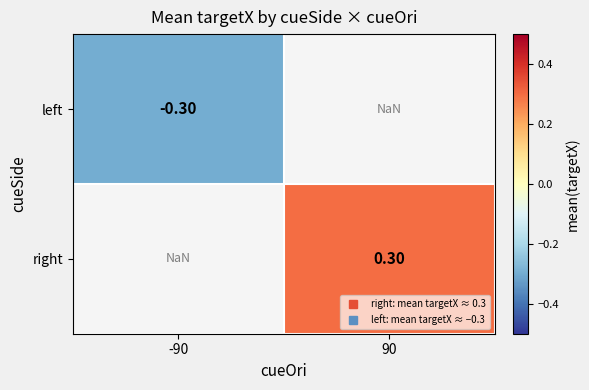

Between -90 and 90, which is larger?

90